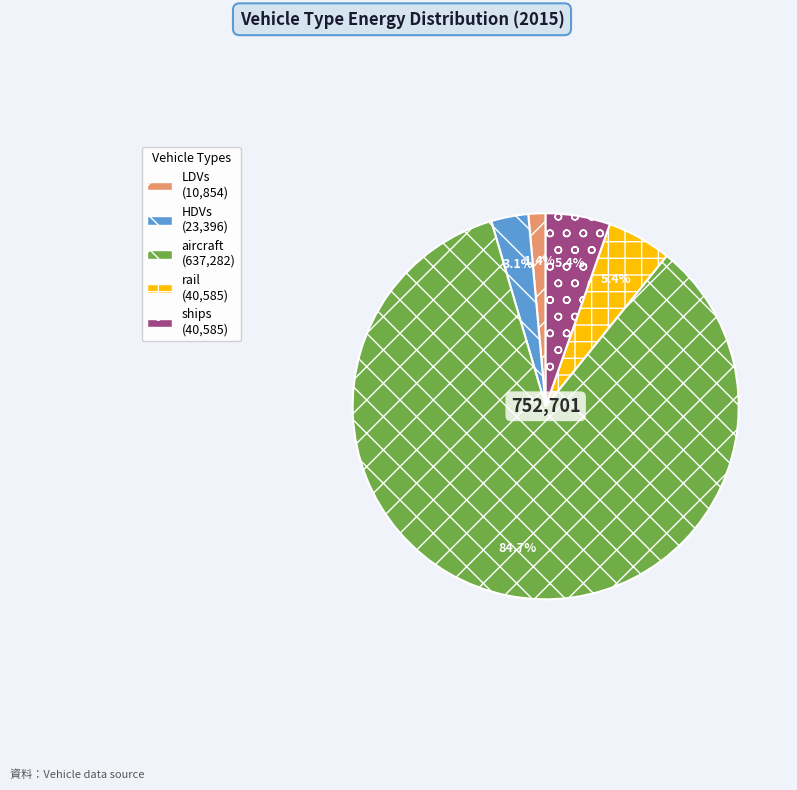

To the nearest percent, what portion does aircraft represent?

85%